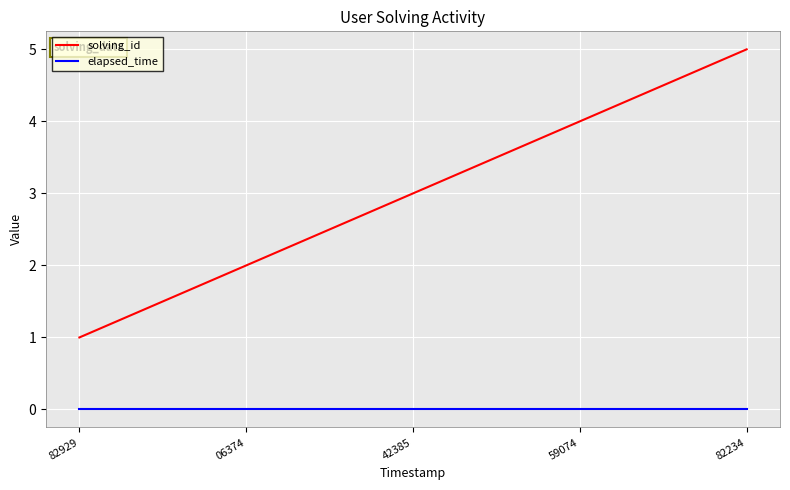

Does the chart display data point markers on the line(s)?

No